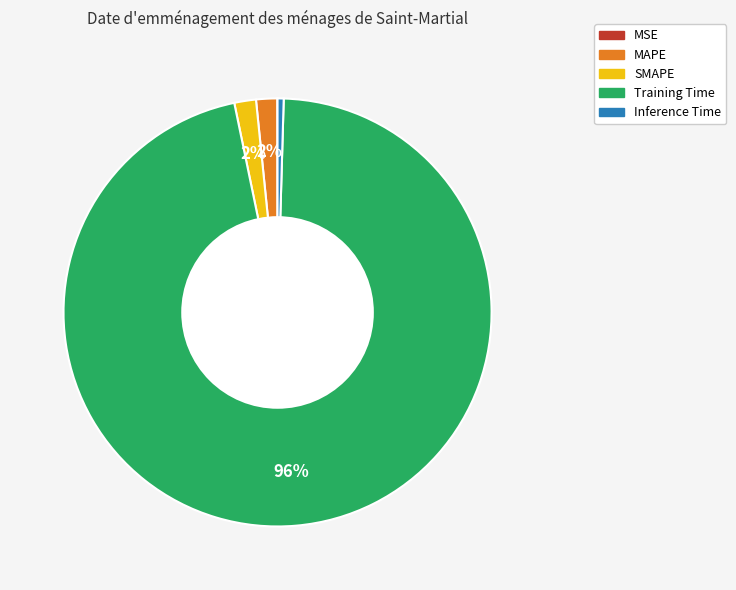

To the nearest percent, what percentage of the pie is SMAPE?

2%